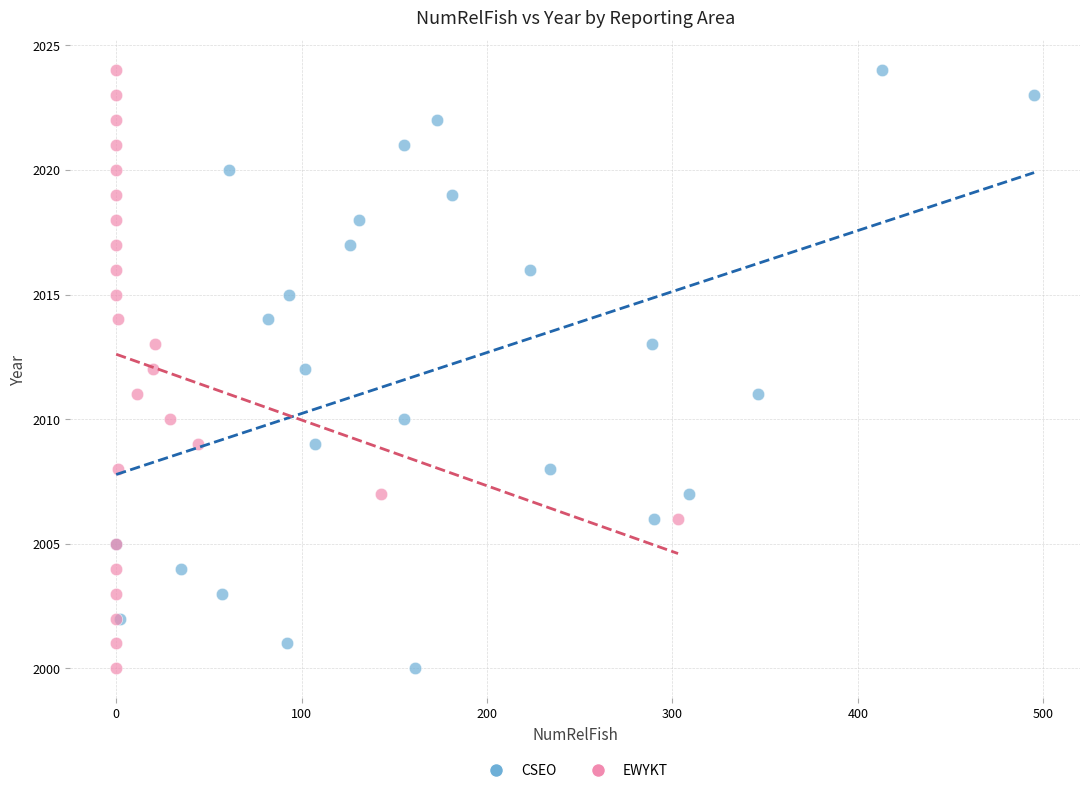

What are all the series names shown in the legend?

CSEO, EWYKT